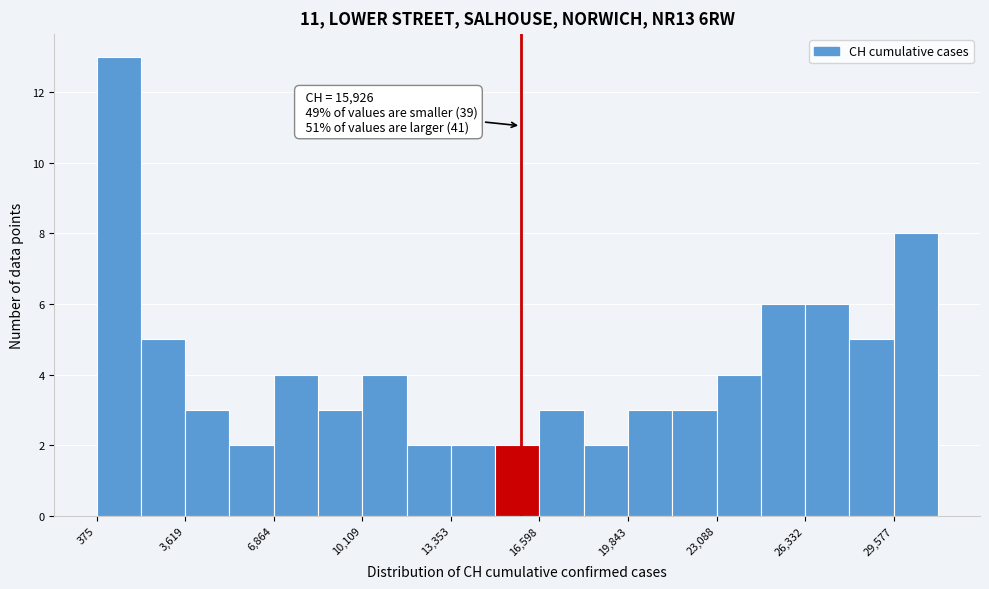

Read against the x-axis, roughly where is the centre of the tallest bar?

1000